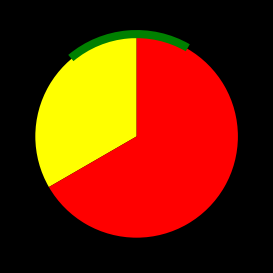

To the nearest percent, what is the average slice percentage?

50%